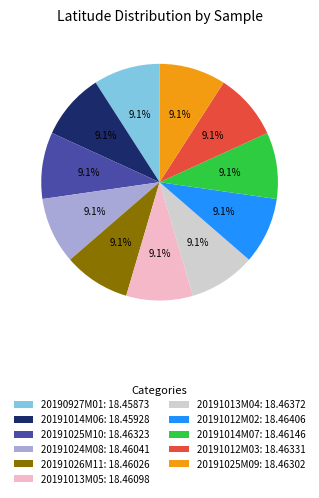

What percentage is NOT represented by 20190927M01?

90.9%